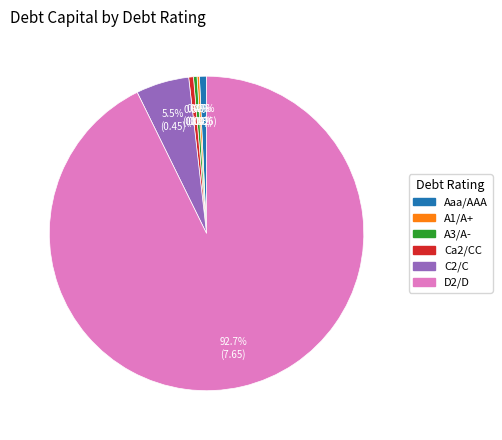

Which slice represents more than half of the pie?

D2/D